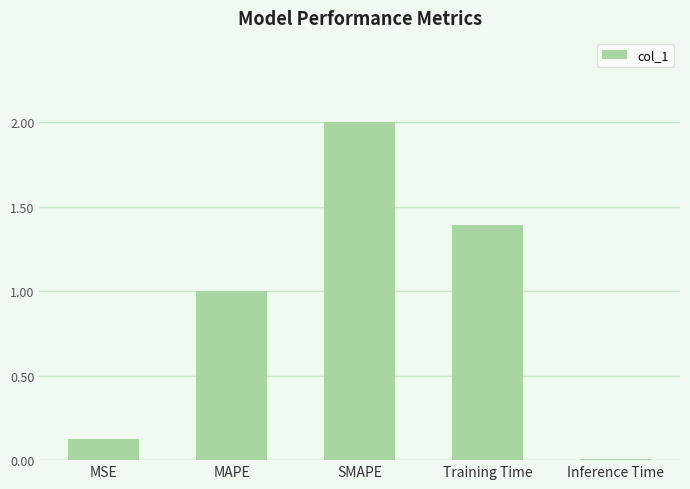

Rank the categories by value from lowest to highest.

Inference Time, MSE, MAPE, Training Time, SMAPE